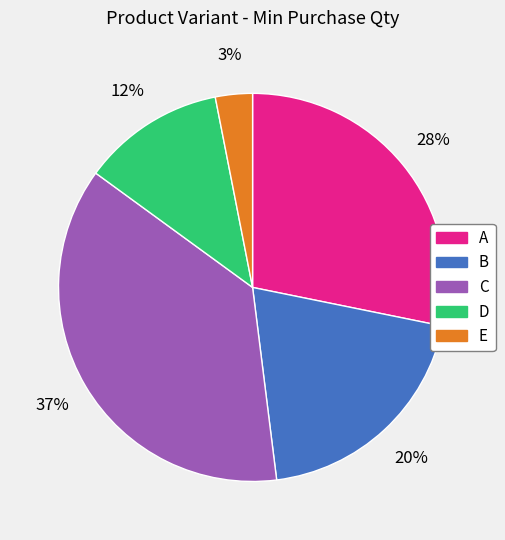

Combined, do D and A account for over 50%?

No